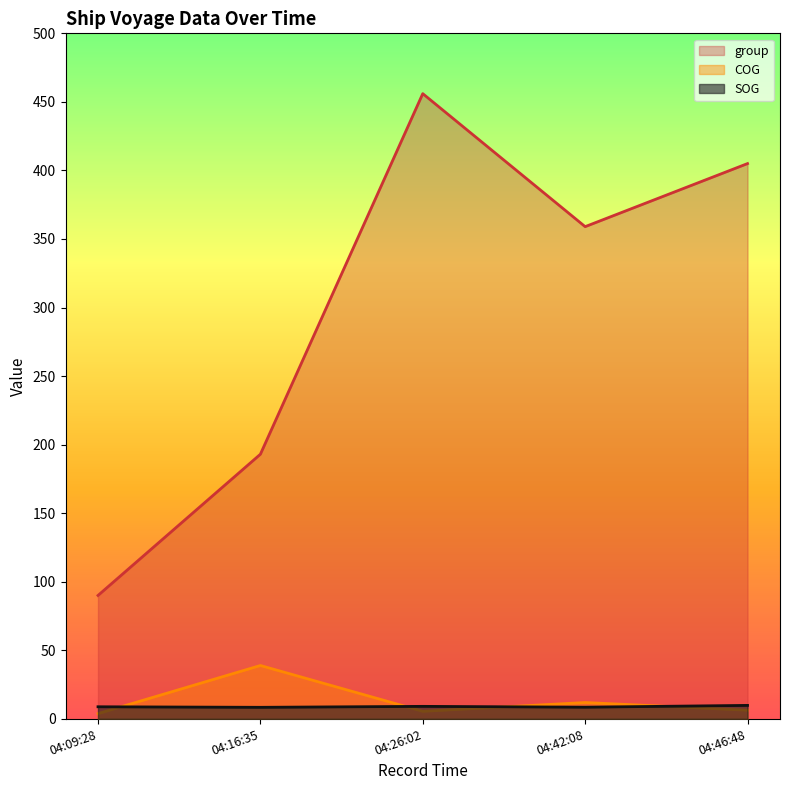

The value of group at 04:16:35 is 193.0. True or false?

True